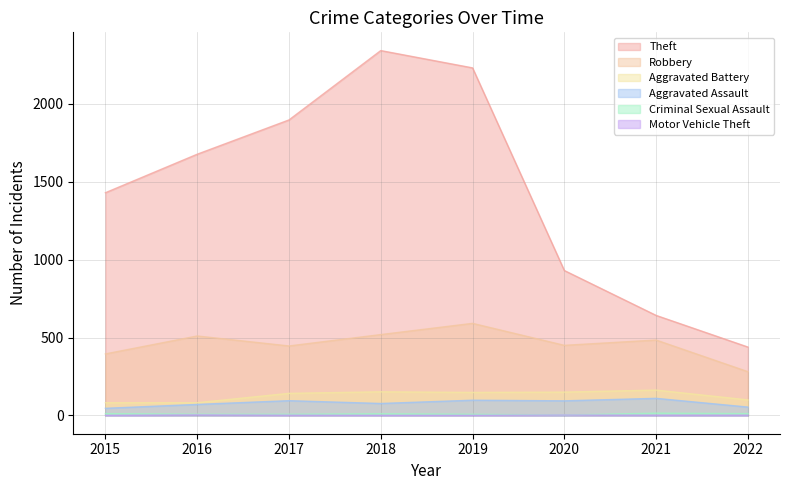

At which category is the sum across all series the highest?

2018